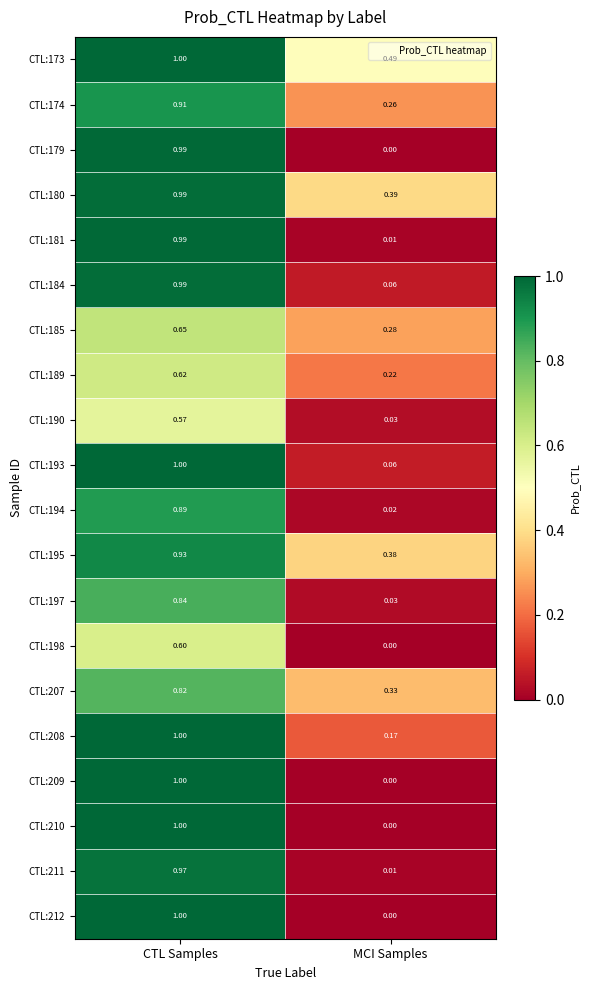

List the labels in order of CTL:173 value, largest first.

CTL Samples, MCI Samples